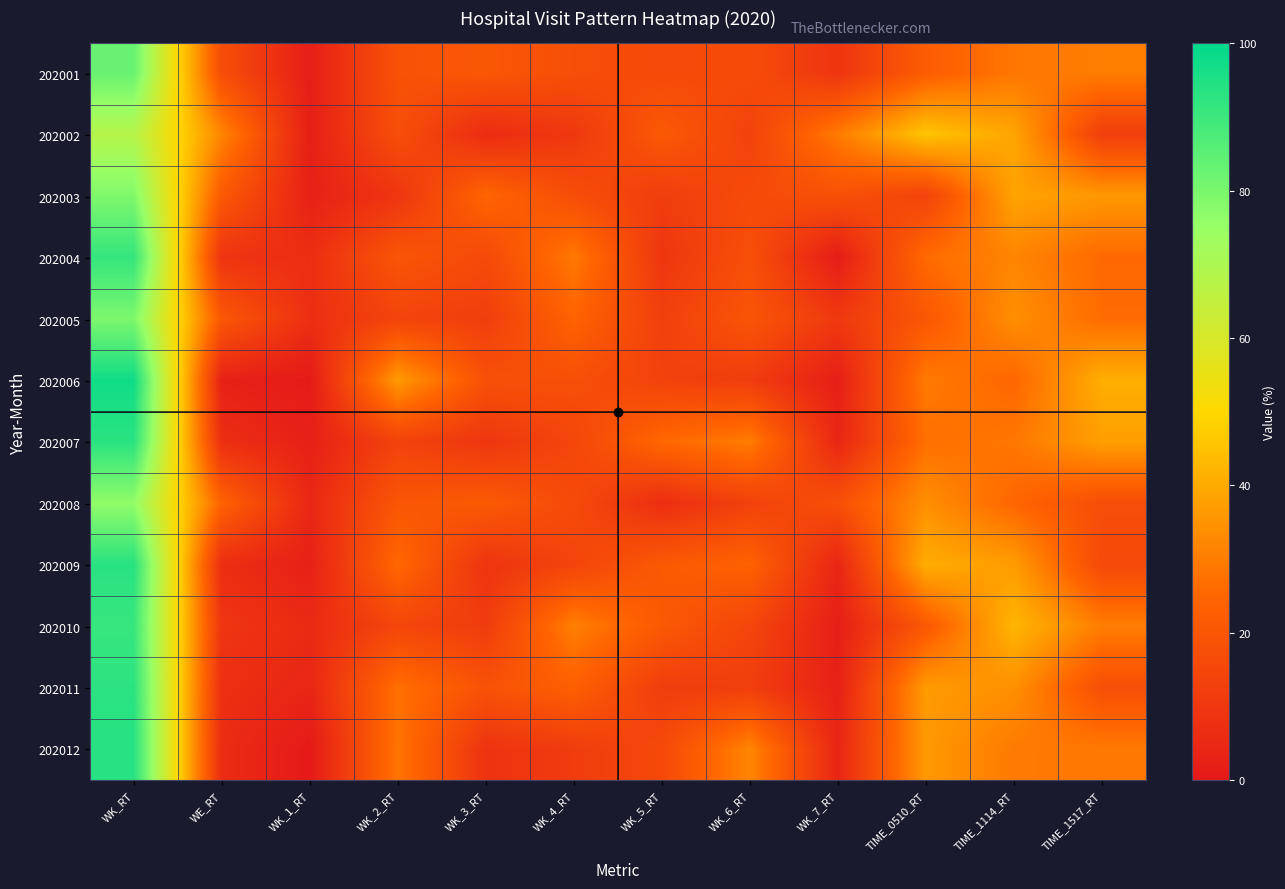

Between WK_6_RT and WK_2_RT, which is larger?

WK_2_RT